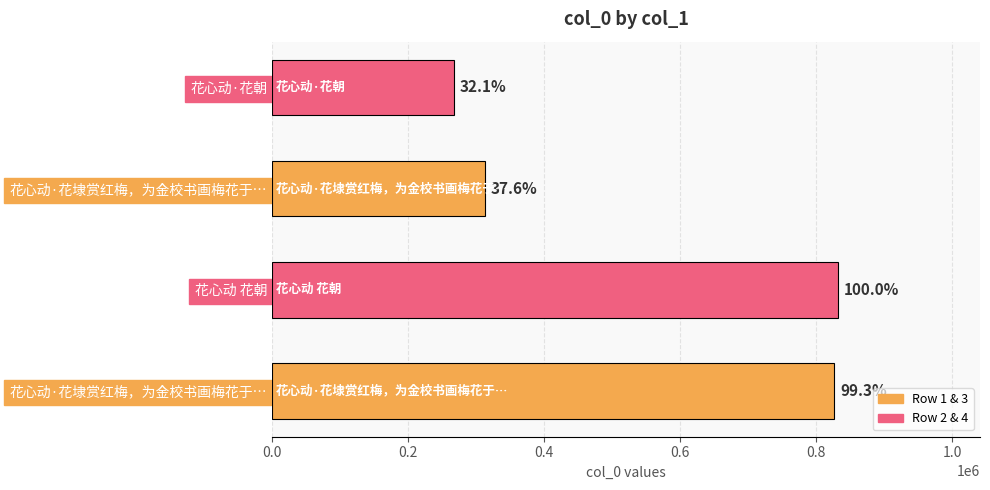

How many bars are there in total?

4